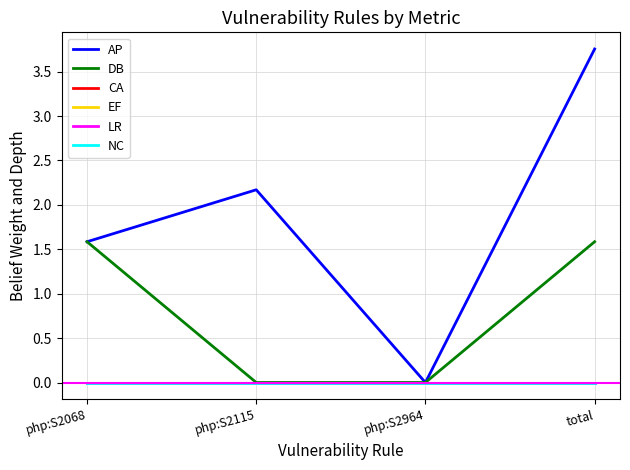

Does the chart have visible grid lines?

Yes